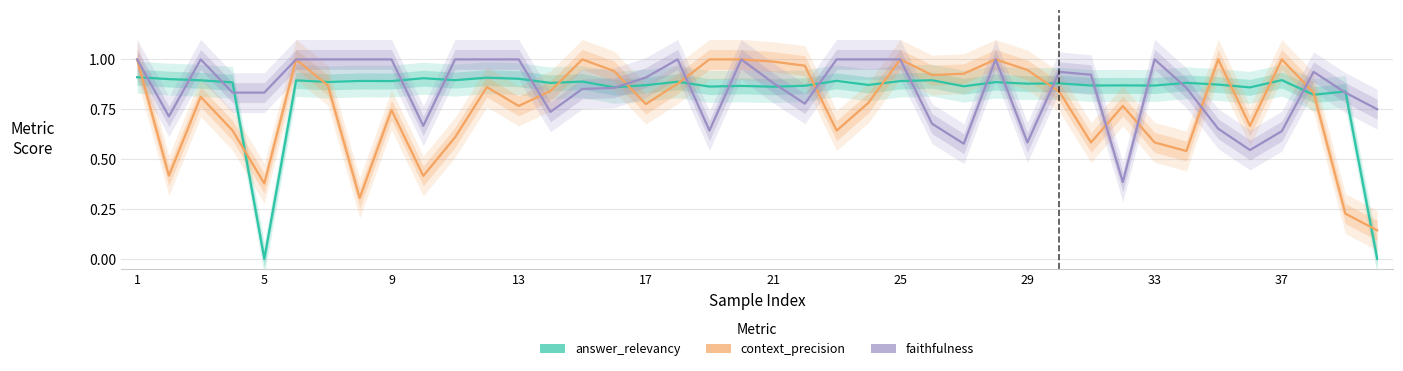

How many lines are shown in the chart?

3